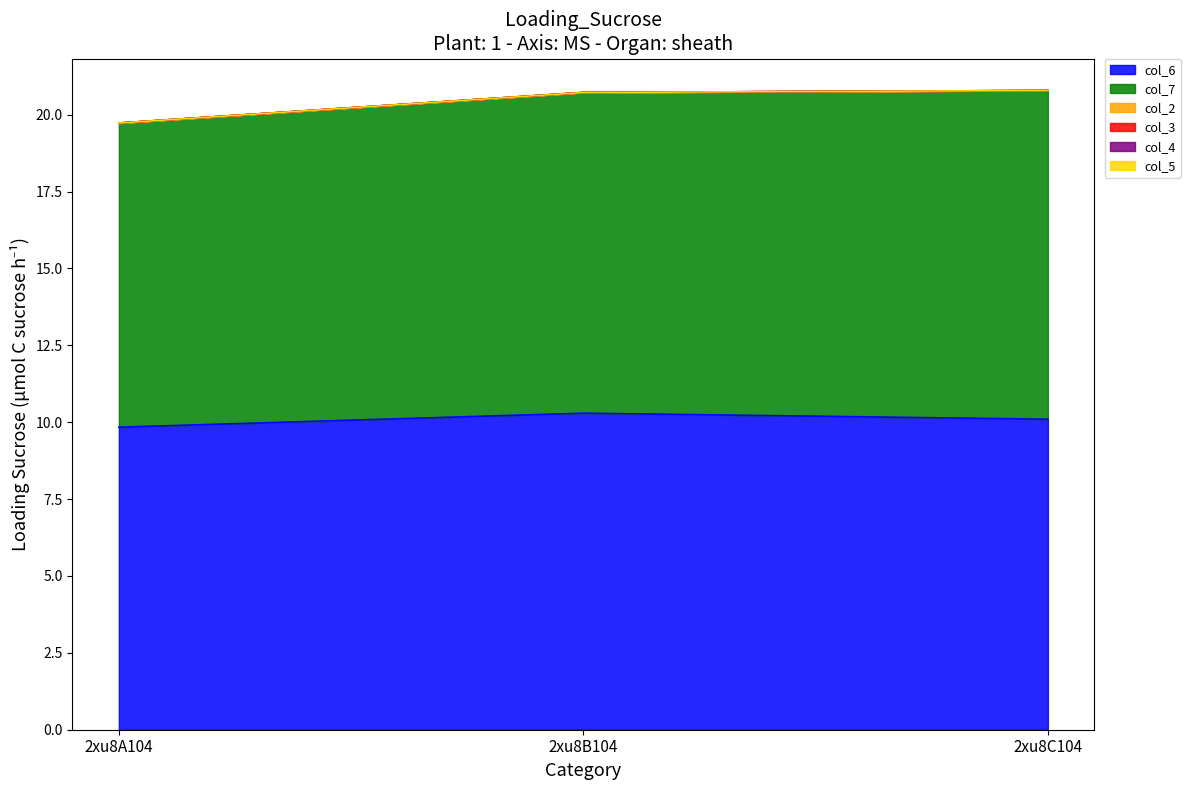

Which series has the largest total across all categories?

col_7